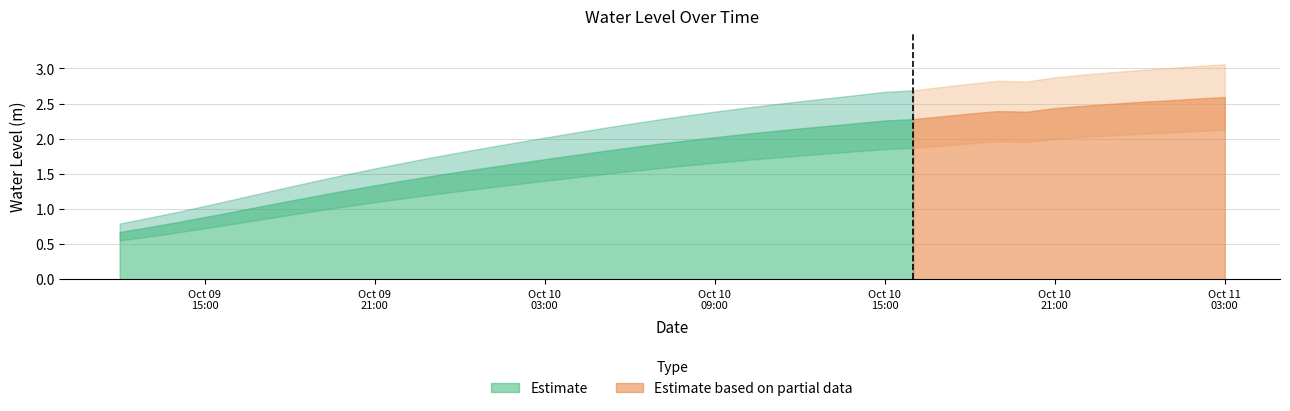

What is the difference between the maximum and minimum values?

1.9